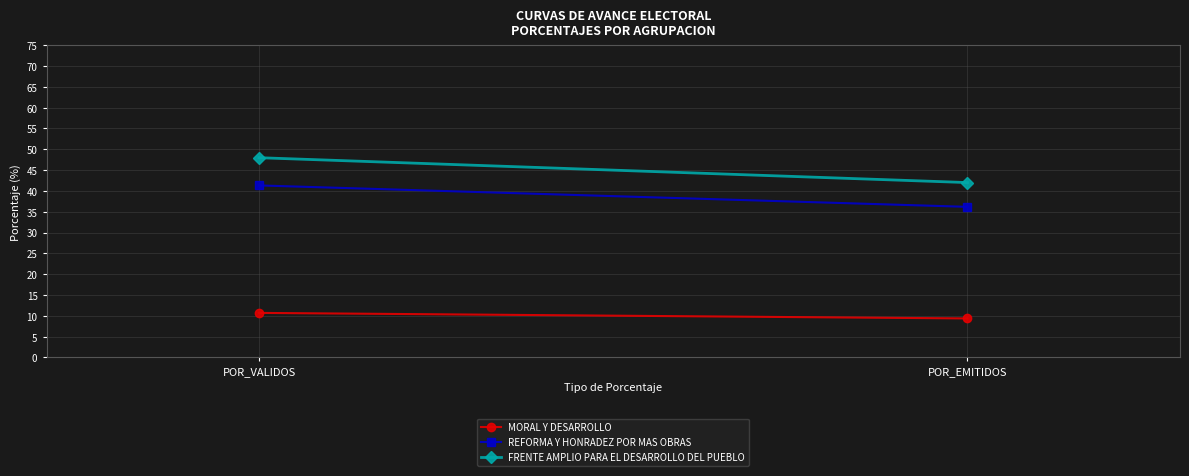

At which category is the sum across all series the highest?

POR_VALIDOS